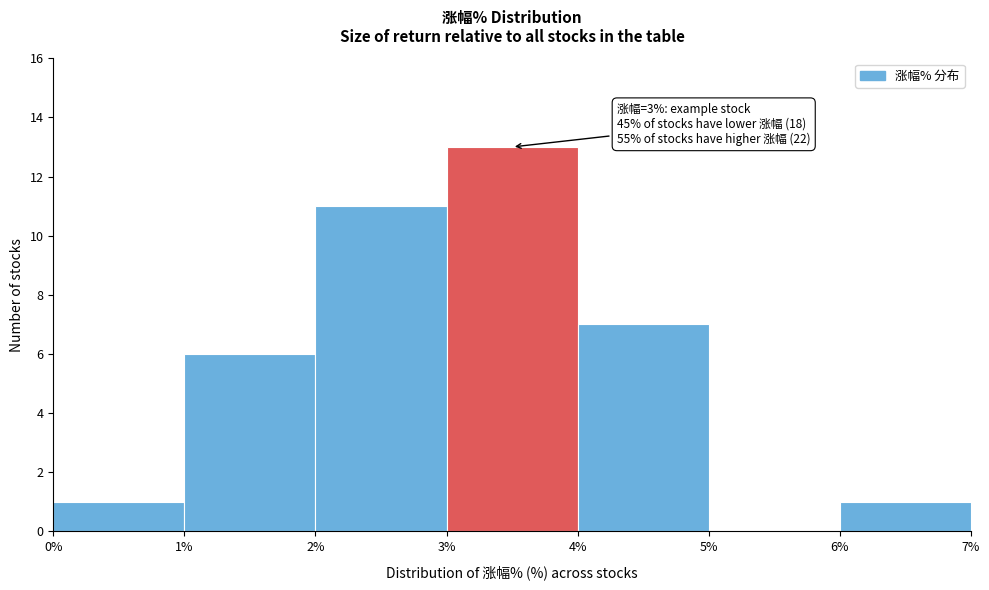

Over which range of the x-axis is the bar tallest?

3% to 4%